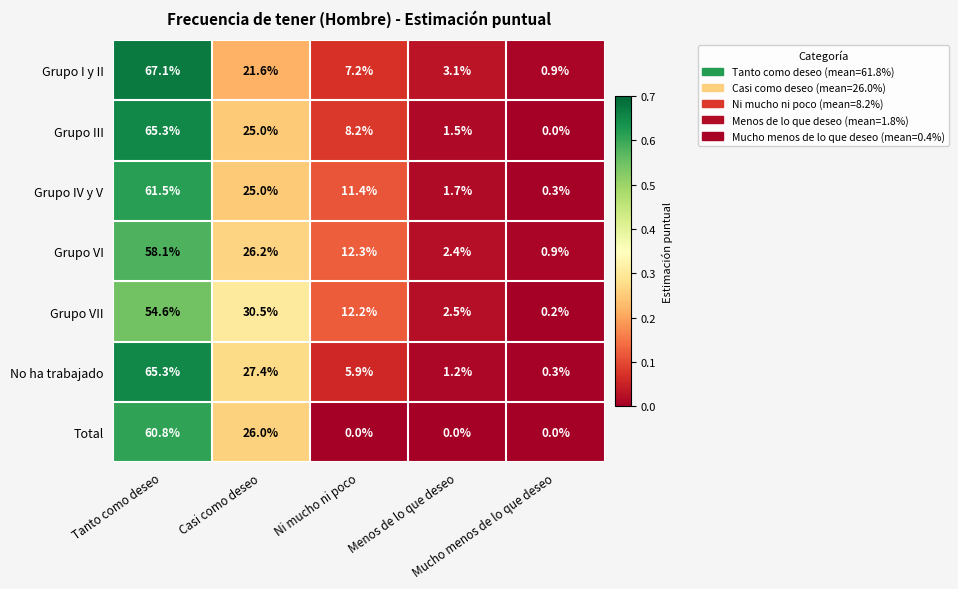

Which series has the largest range (max minus min)?

Grupo I y II